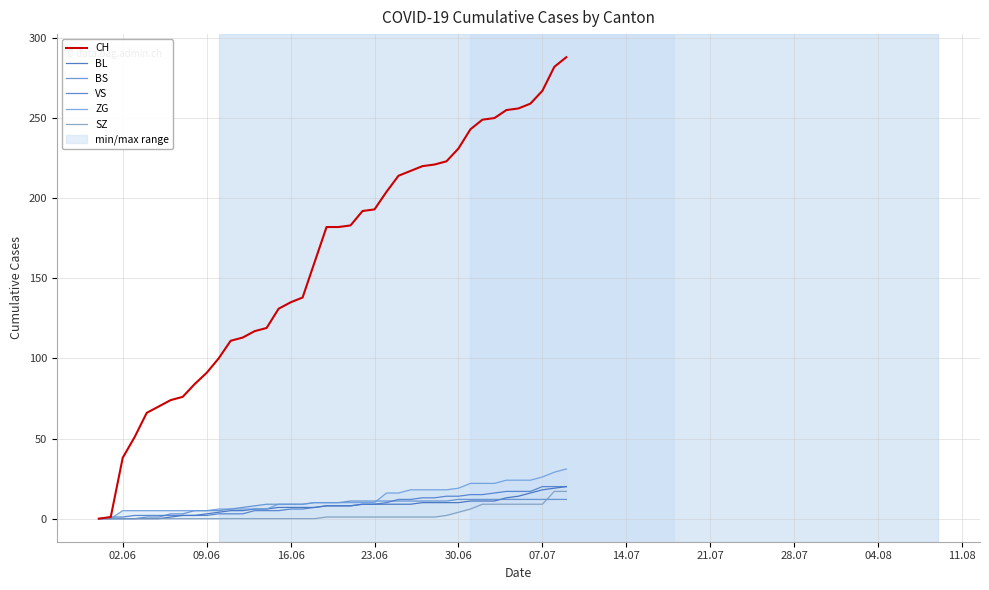

Which series has the widest spread of values?

CH